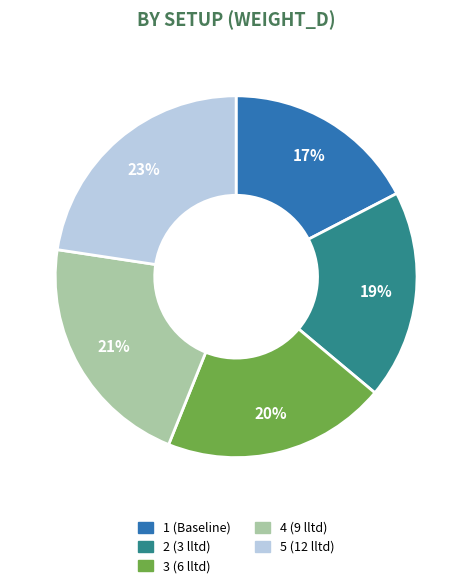

Does 4 (9 lltd) represent more than half of the total?

No